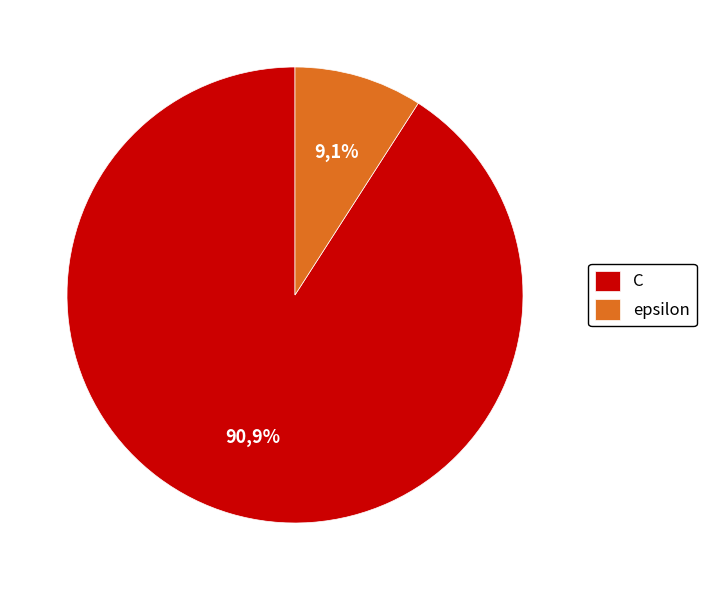

Which slice is the largest?

C